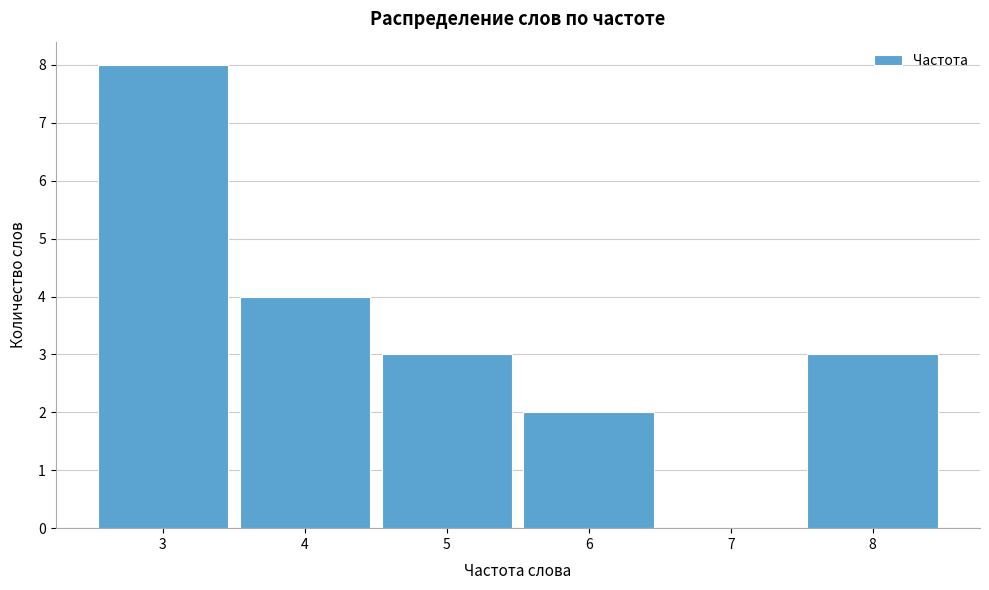

What is the height of the bar covering 5.5 to 6.5 on the x-axis? The values are not printed on the chart, so give them approximately, as read against the axis.

2